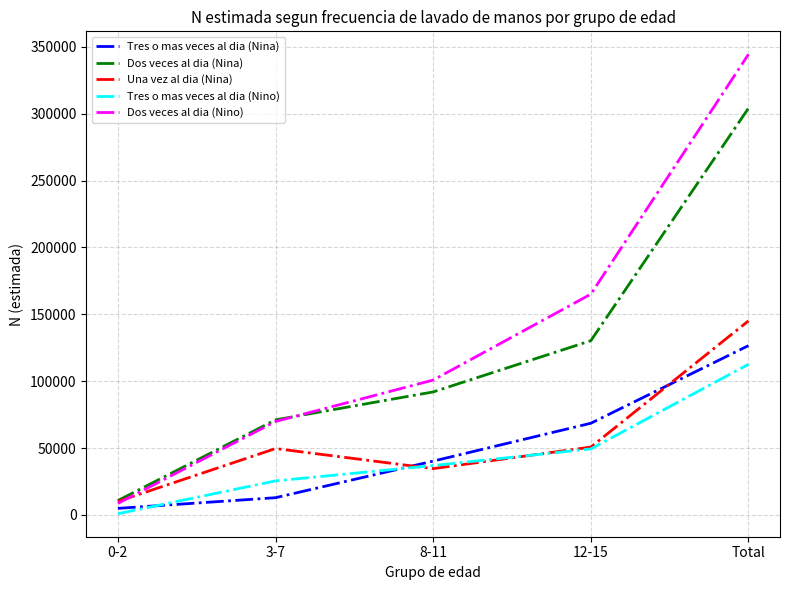

Which series has the widest spread of values?

Dos veces al dia (Nino)